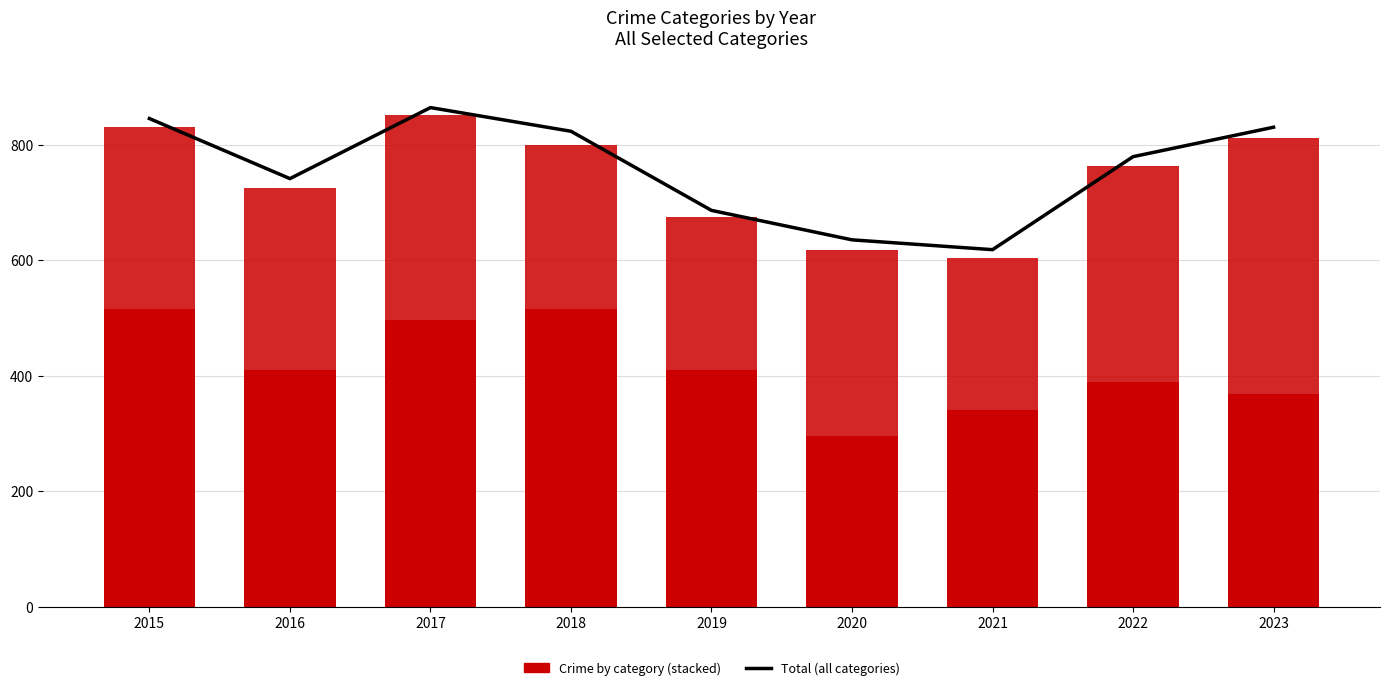

At which label does Other Crime Categories reach its minimum?

2021